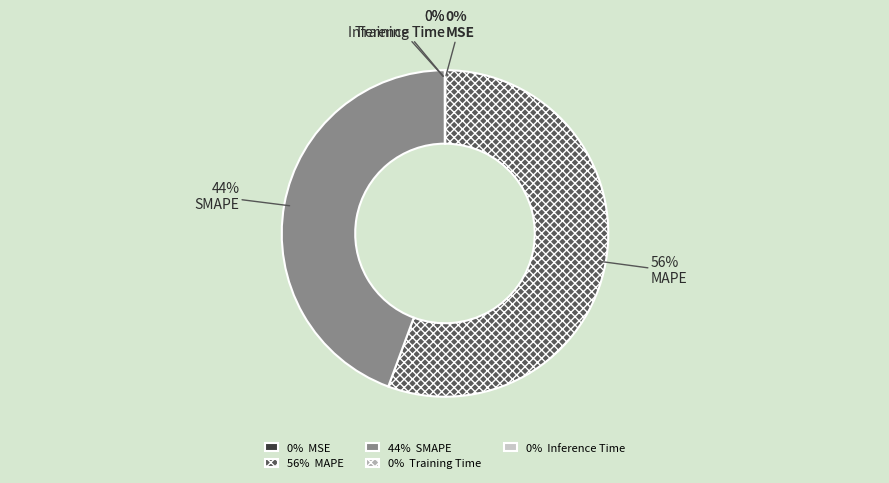

Is it true that MAPE is 44% of the pie?

False